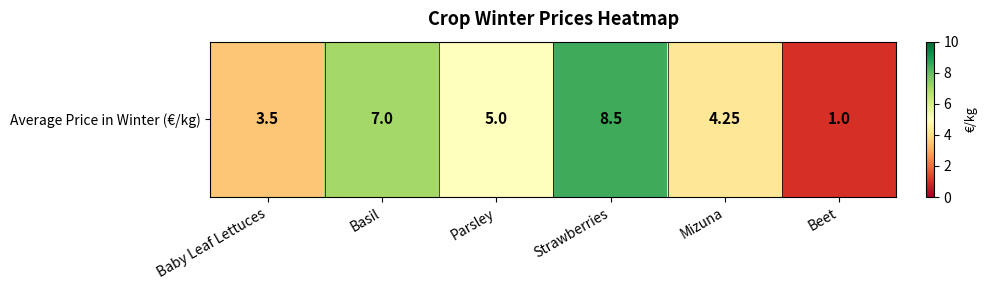

Rank the categories by value from lowest to highest.

Beet, Baby Leaf Lettuces, Mizuna, Parsley, Basil, Strawberries